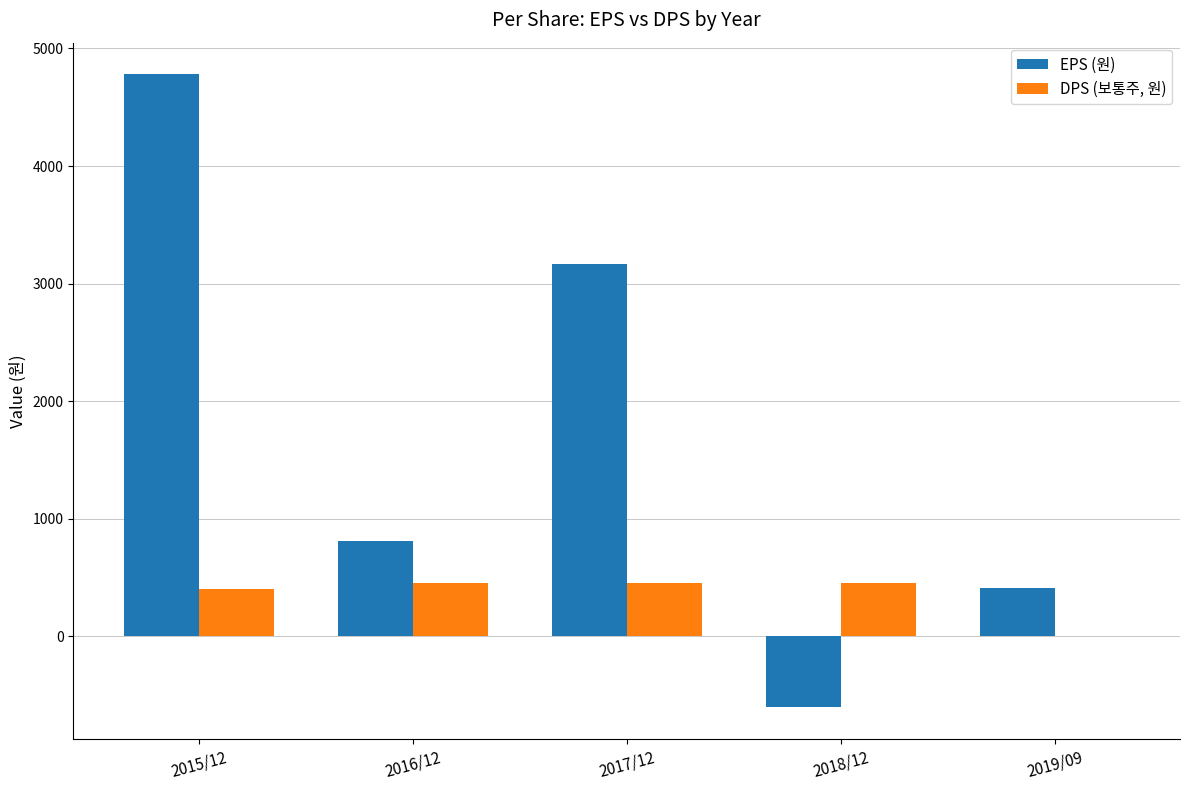

The value of EPS (원) at 2016/12 is 809. True or false?

True